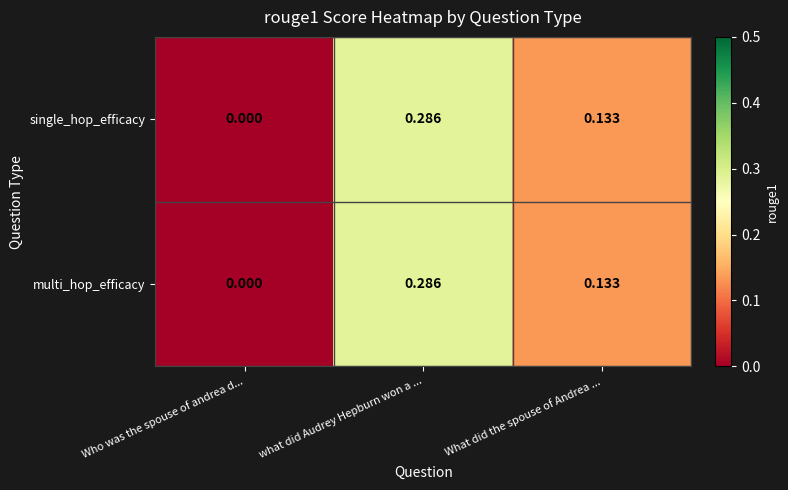

Where is single_hop_efficacy nearest to the value 0?

Who was the spouse of andrea d...